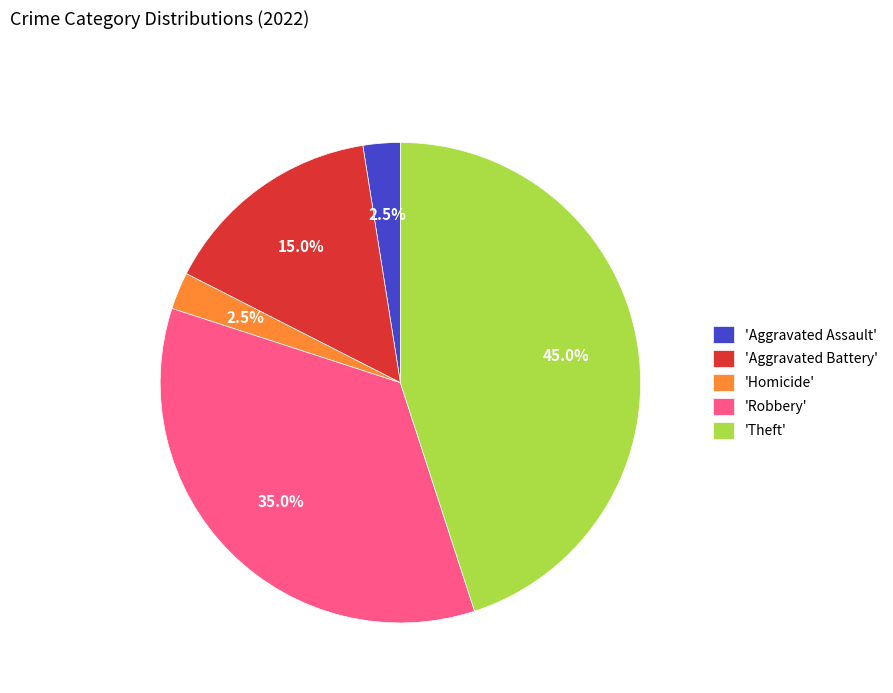

Does 'Homicide' account for over 50% of the chart?

No